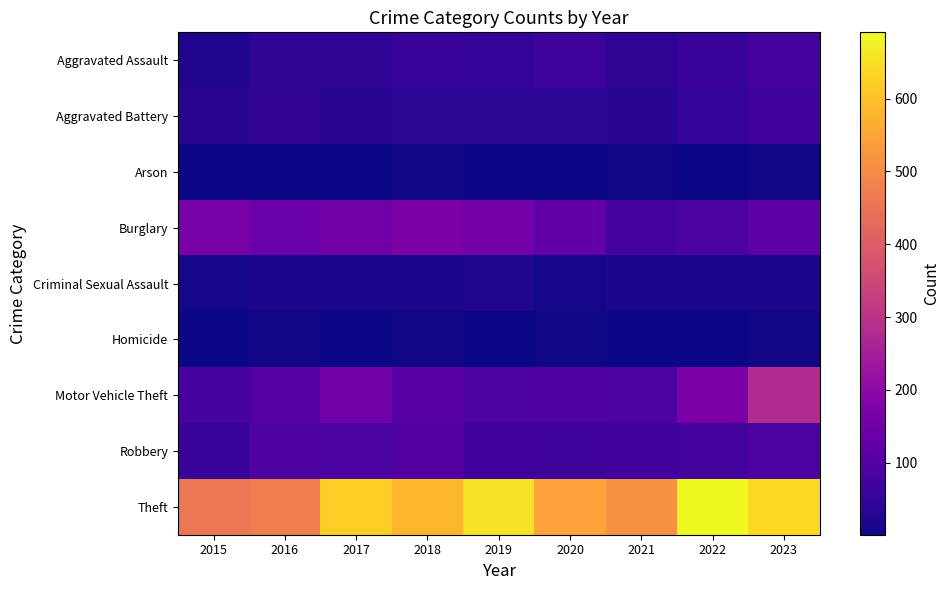

Which category has the lowest value across all series?

2017